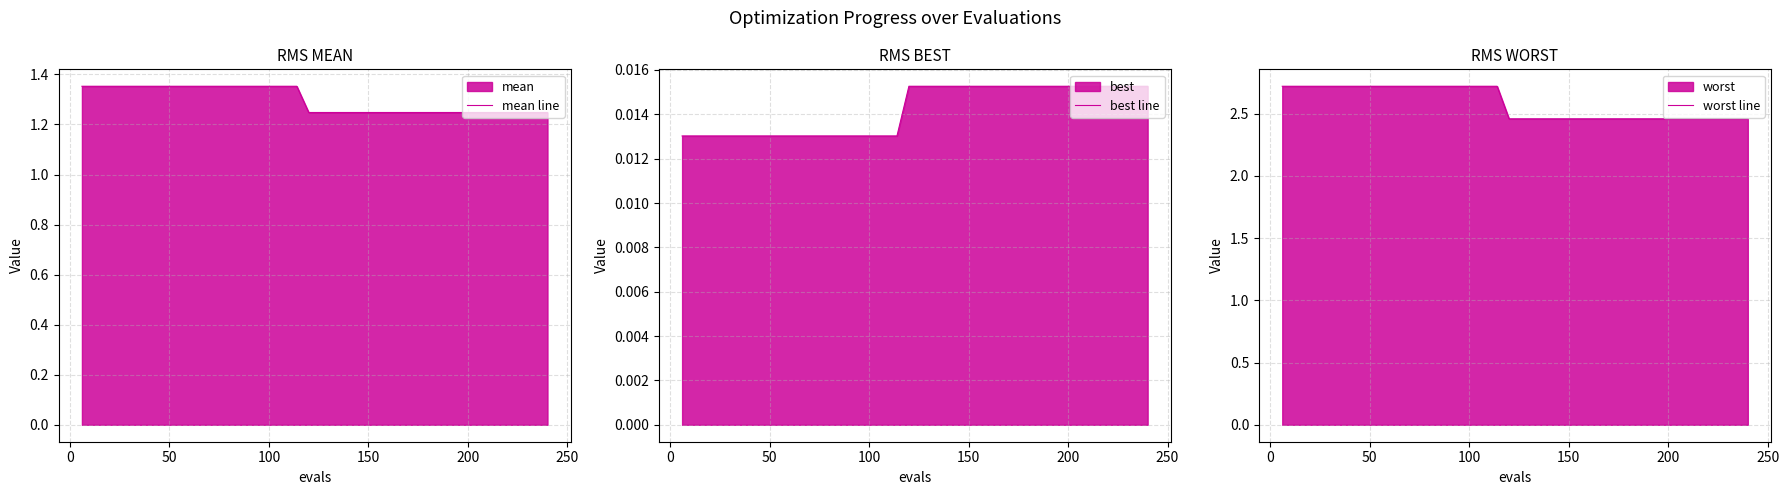

At how many categories does at least one series exceed 0?

40